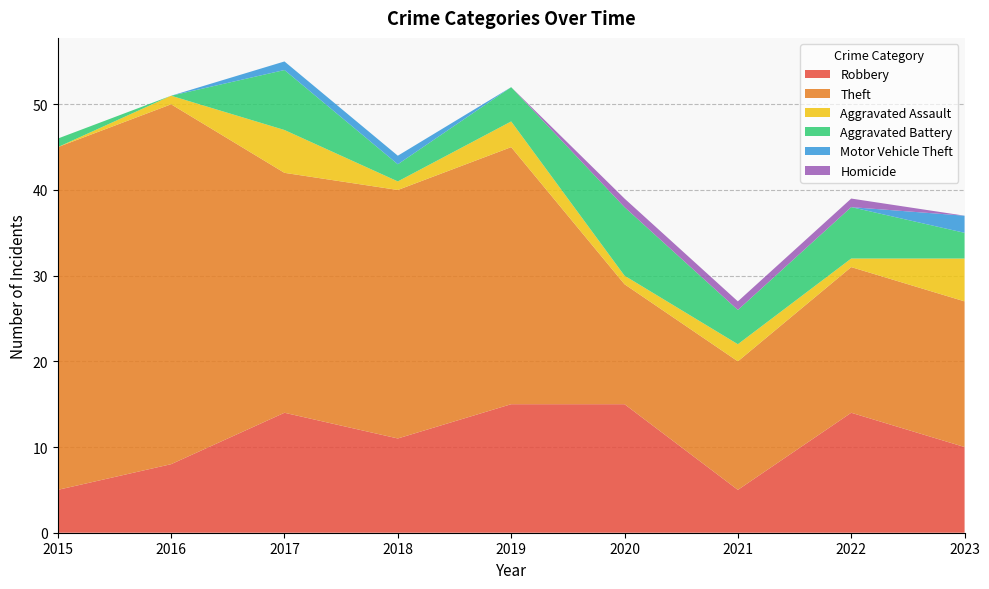

Reading left to right, extract all data points from this chart.

Robbery: 5	8	14	11	15	15	5	14	10
Theft: 40	42	28	29	30	14	15	17	17
Aggravated Assault: 0	1	5	1	3	1	2	1	5
Aggravated Battery: 1	0	7	2	4	8	4	6	3
Motor Vehicle Theft: 0	0	1	1	0	0	0	0	2
Homicide: 0	0	0	0	0	1	1	1	0